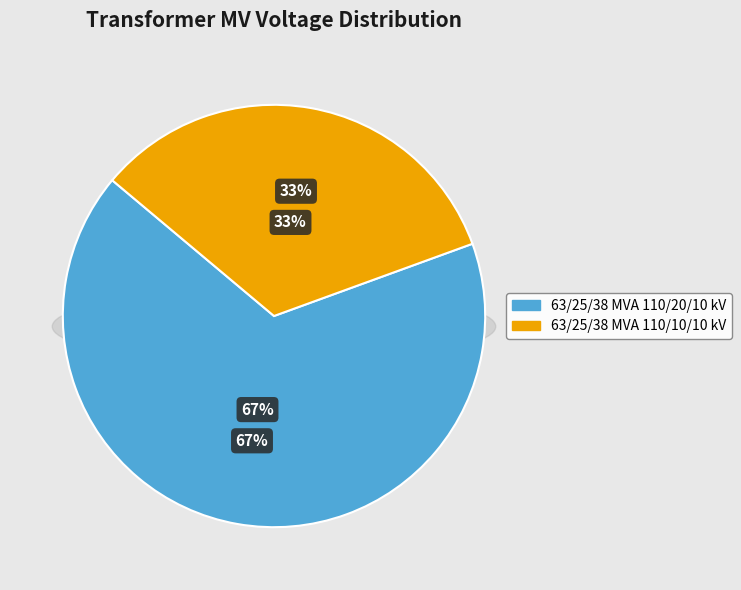

Which category has the smallest portion of the pie?

63/25/38 MVA 110/10/10 kV